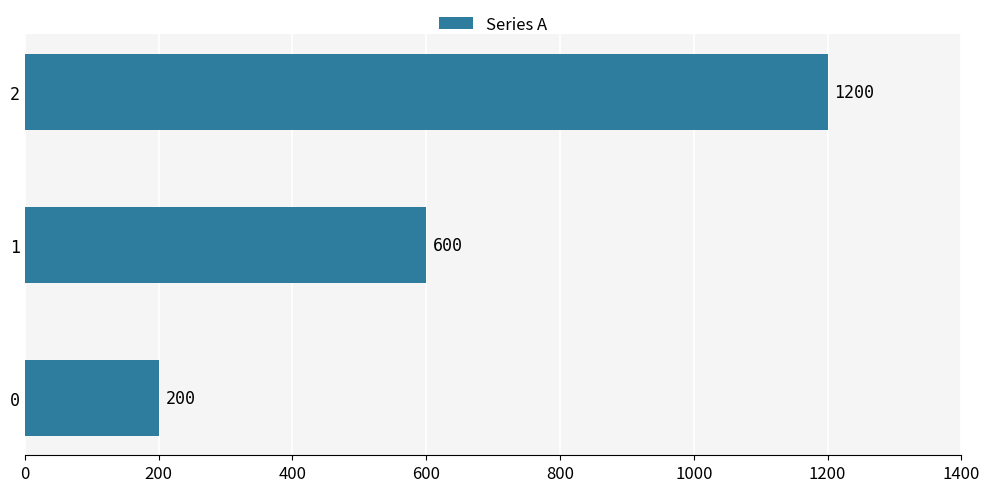

What is the change in value from 0 to 2?

+1000